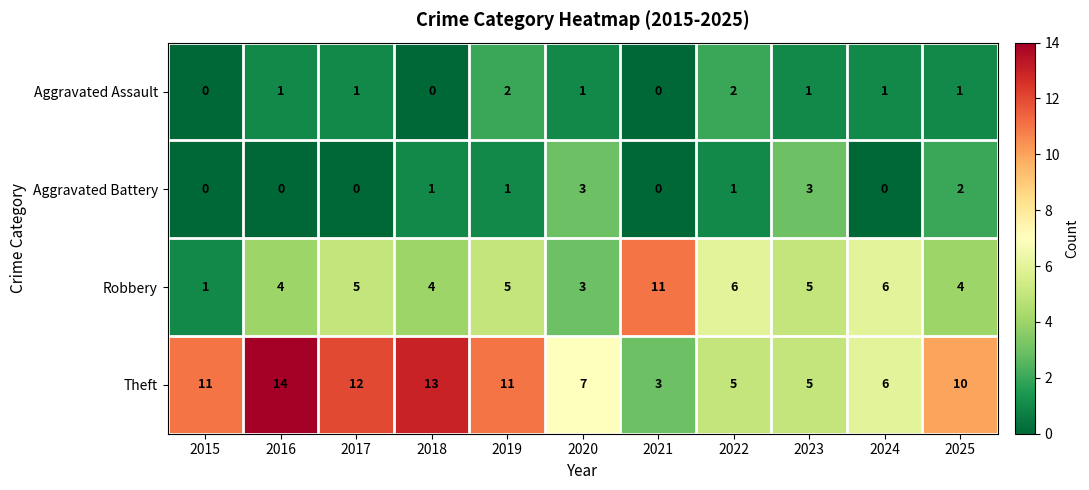

Which series has the widest spread of values?

Theft